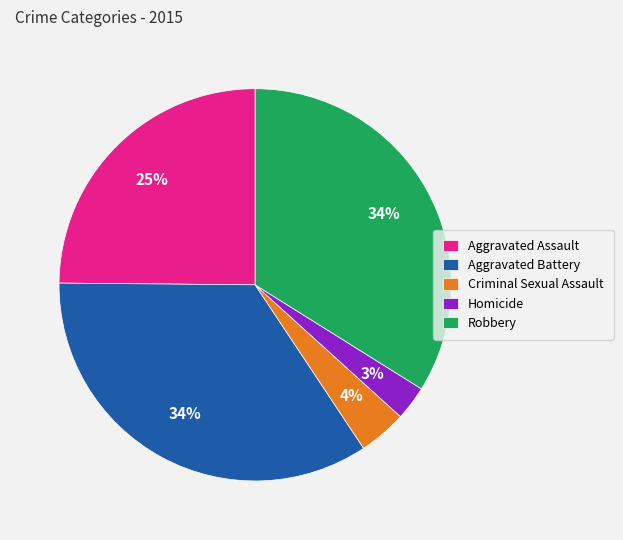

To the nearest percent, what percentage of the pie is Robbery?

34%